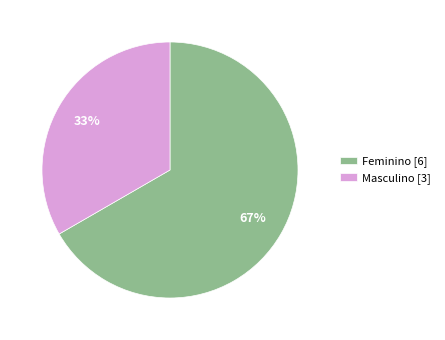

Rank the categories by value from lowest to highest.

Masculino, Feminino